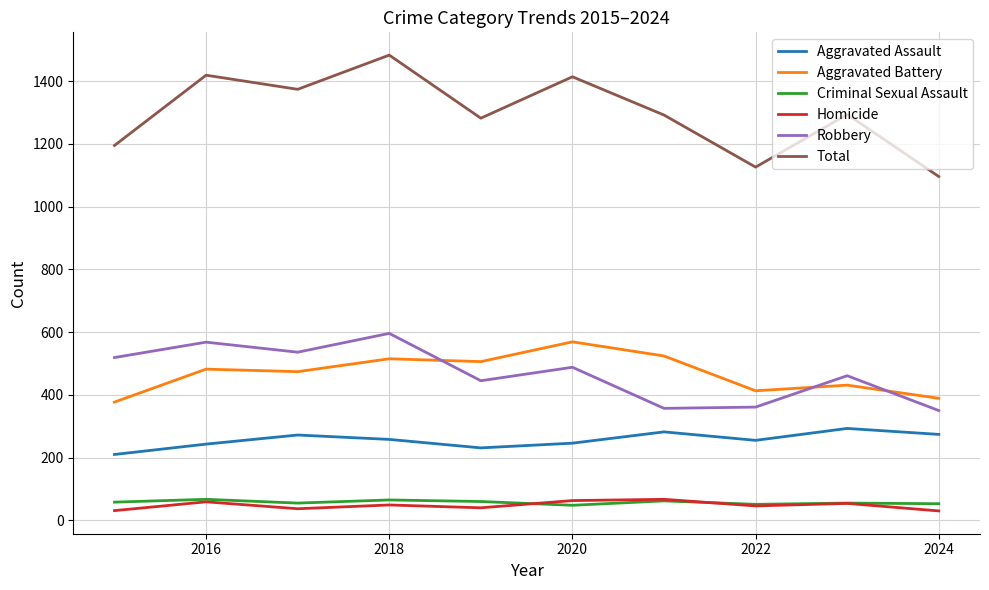

True or false: Aggravated Assault and Robbery intersect in this chart.

False